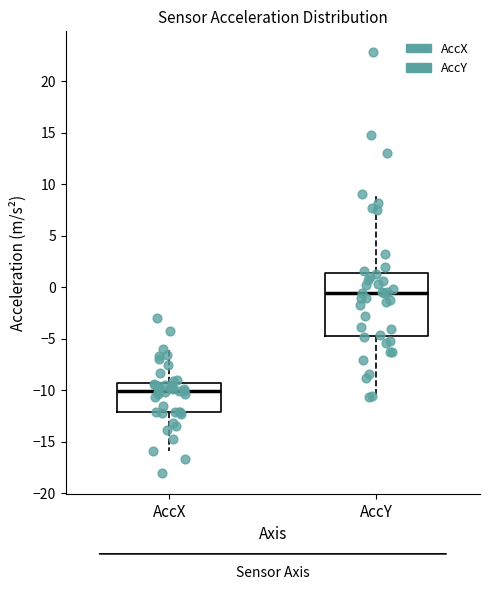

Which box has the lowest median line?

AccX